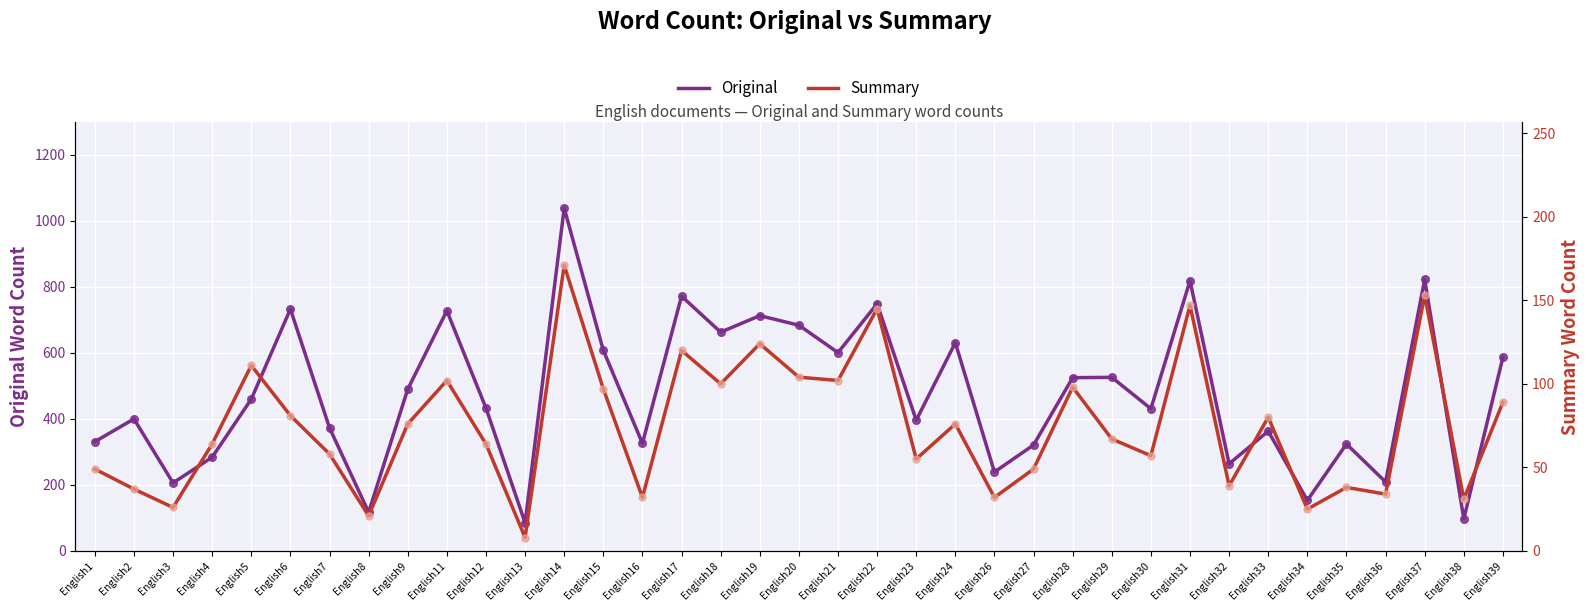

What are all the series names shown in the legend?

Original, Summary